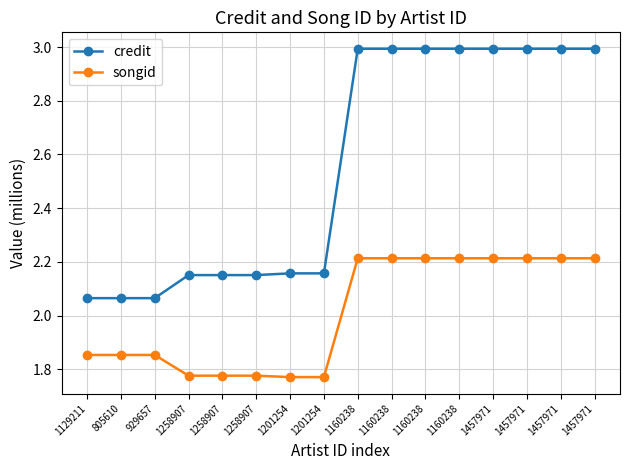

Reading left to right, list all the values displayed in this chart.

credit: 2.1	2.1	2.1	2.2	2.2	2.2	2.2	2.2	3.0	3.0	3.0	3.0	3.0	3.0	3.0	3.0
songid: 1.9	1.9	1.9	1.8	1.8	1.8	1.8	1.8	2.2	2.2	2.2	2.2	2.2	2.2	2.2	2.2